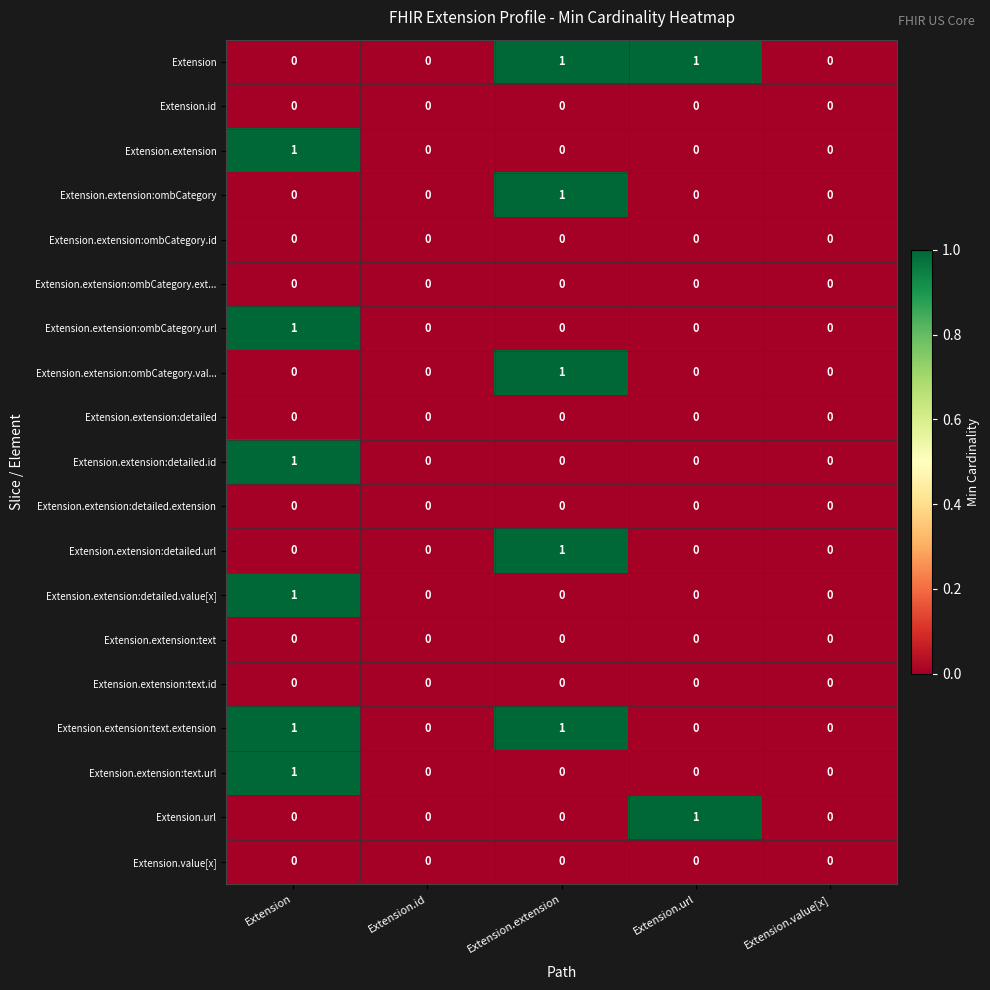

How many Extension.extension:ombCategory.url values are between 0 and 1?

5